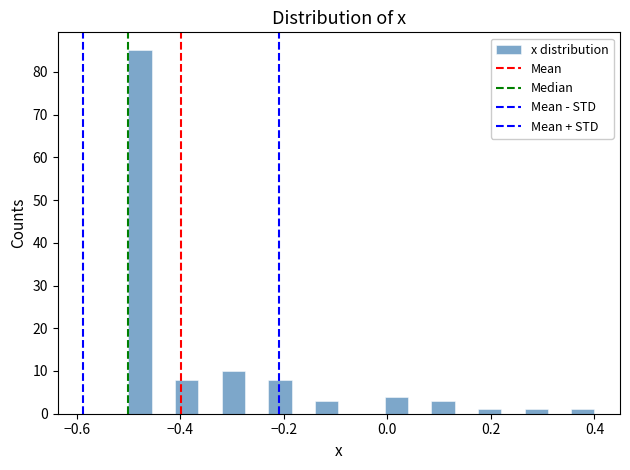

Around what value on the x-axis is the tallest bar? Give the approximate position of its centre, as read against the axis.

-0.48